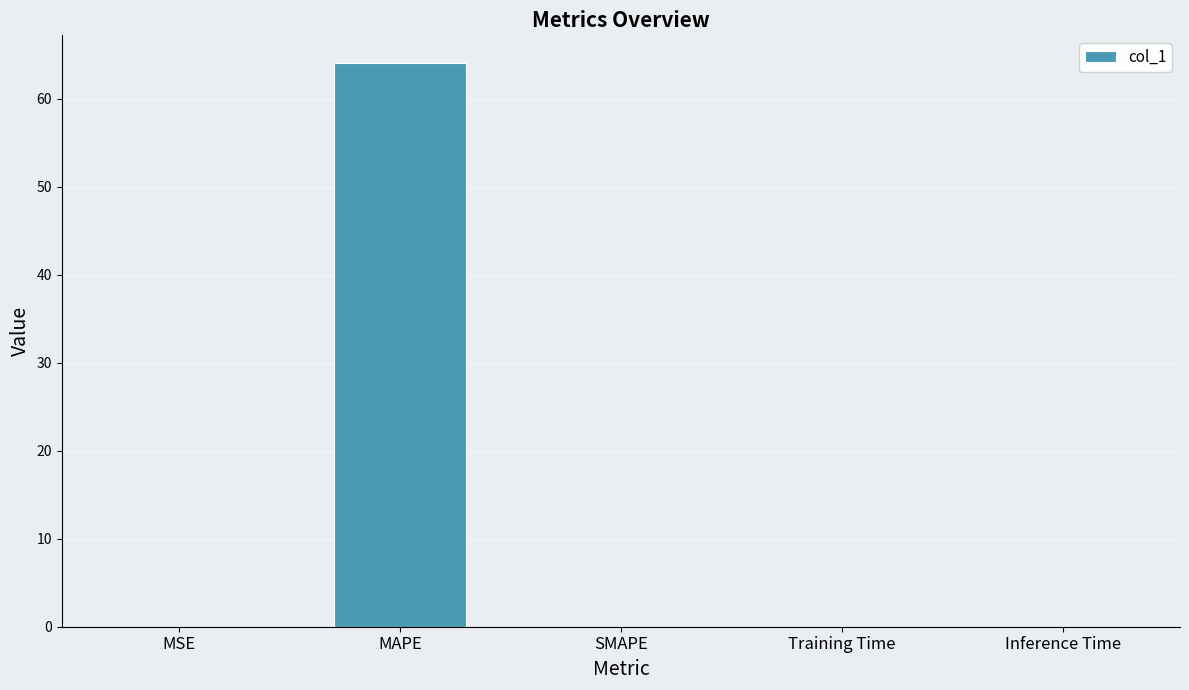

True or false: the data shows 0.0 at MSE.

True